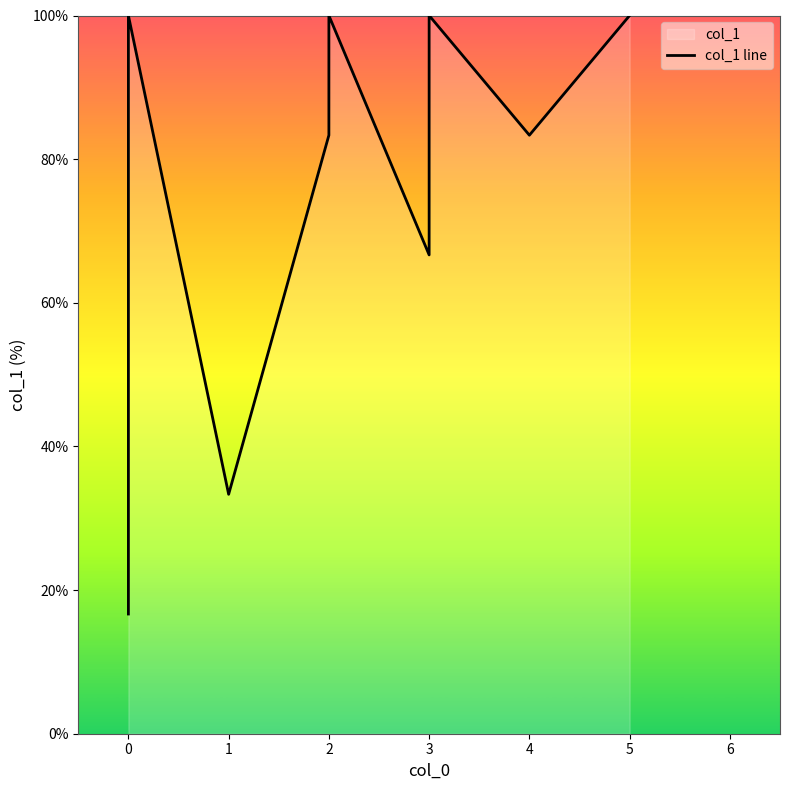

What is the difference between the maximum and minimum values?

83.3